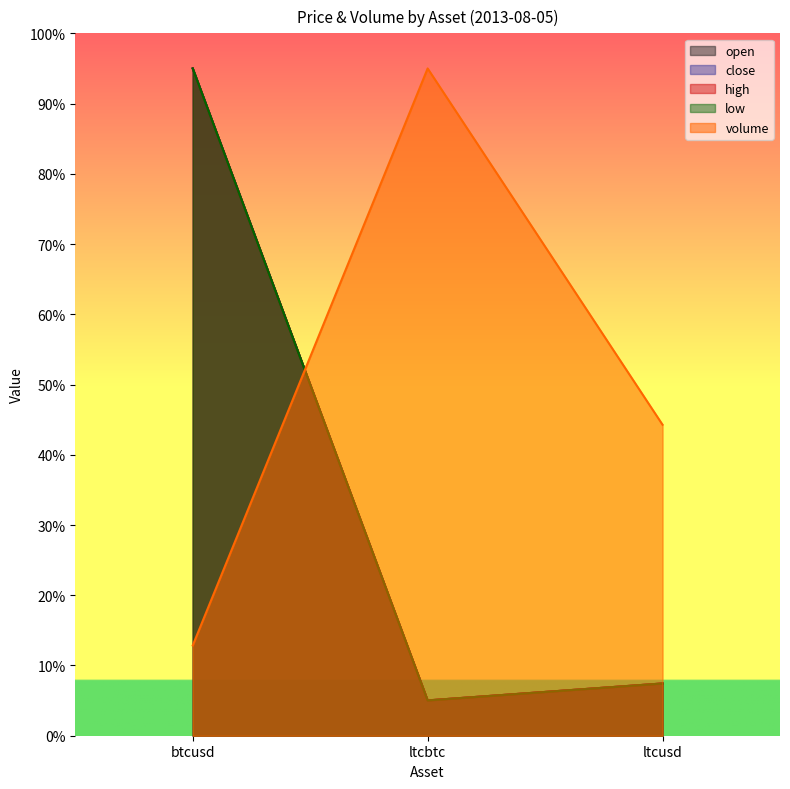

Reading left to right, extract all data points from this chart.

open: 95.0	5.0	7.4
close: 95.0	5.0	7.4
high: 95.0	5.0	7.4
low: 95.0	5.0	7.4
volume: 12.9	95.0	44.3